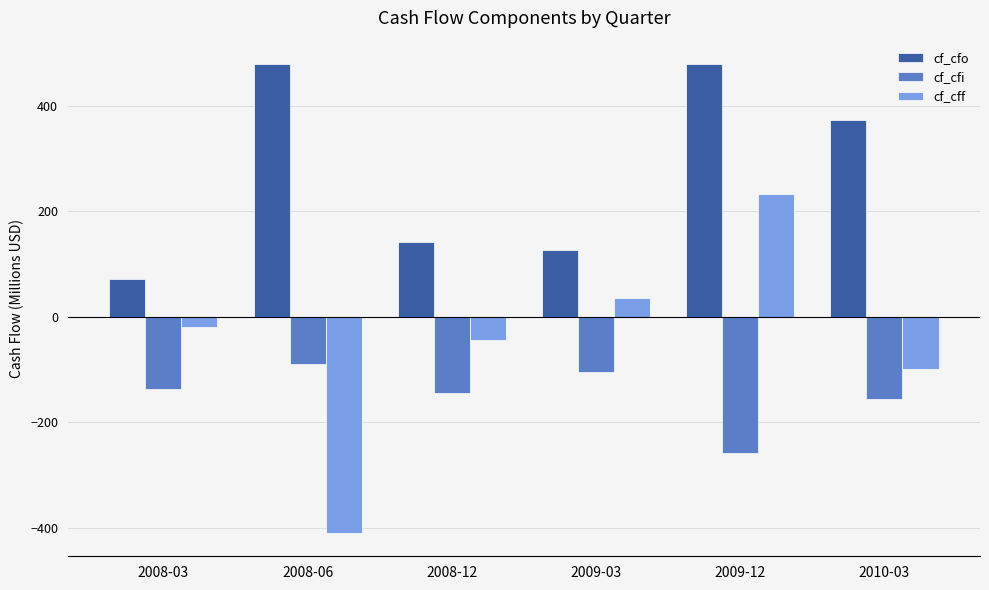

What is the difference between the maximum and minimum values in the cf_cff series?

642.8